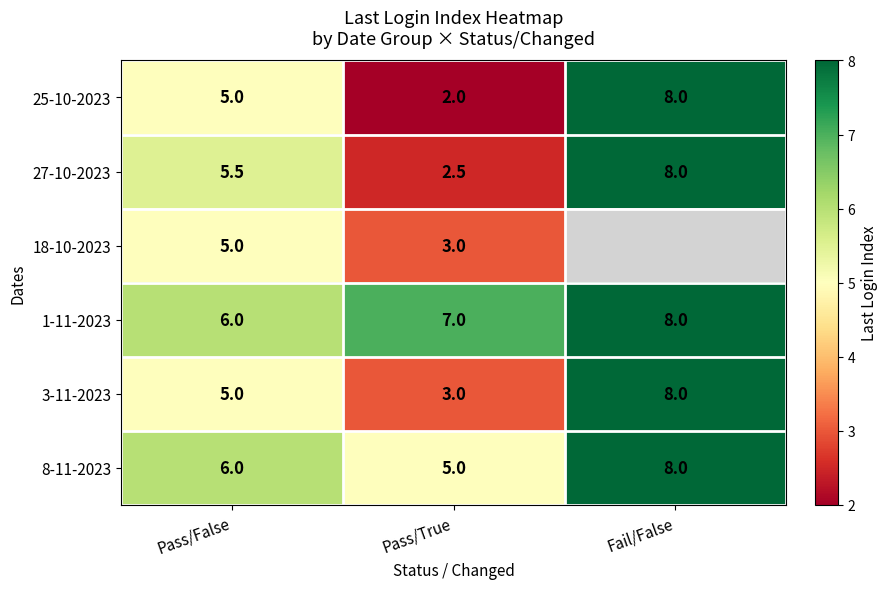

What is the spread (max minus min) of values at Pass/True?

5.0